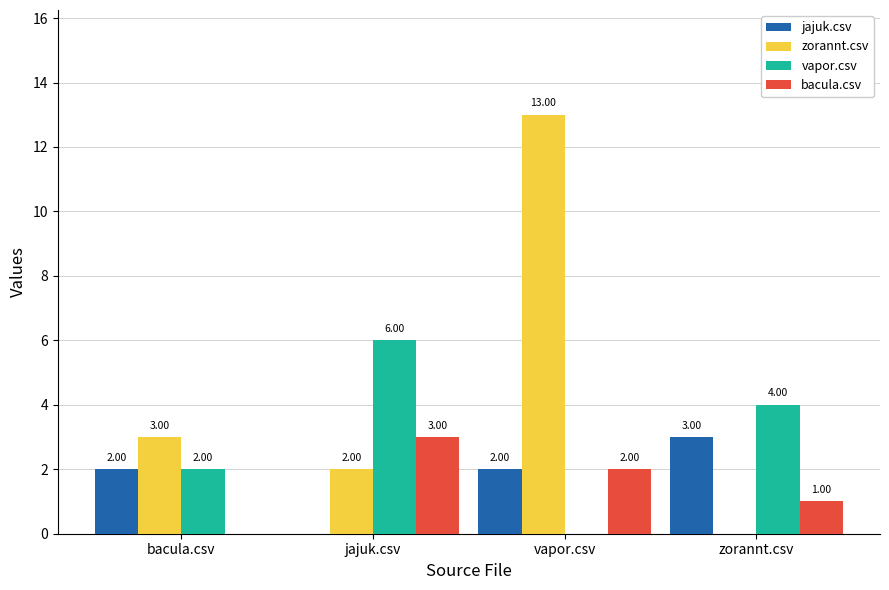

What is the sum of all zorannt.csv values?

18